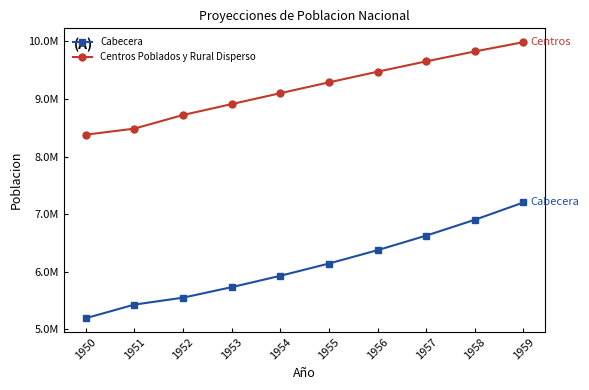

True or false: Centros Poblados y Rural Disperso has more than 1 interior local peaks.

False